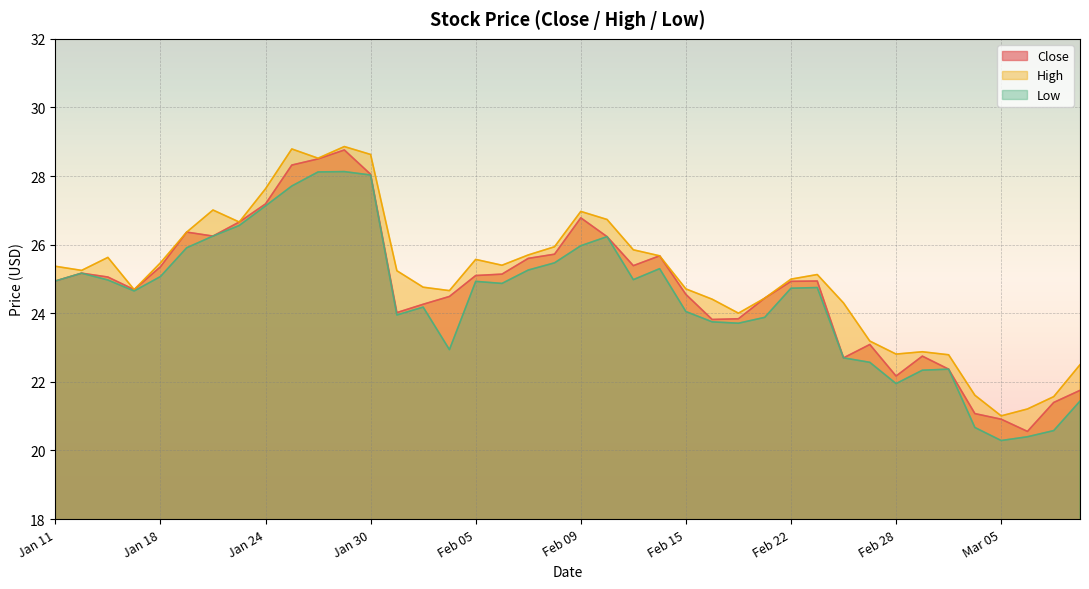

Where is the first local maximum for Close?

2024-01-12